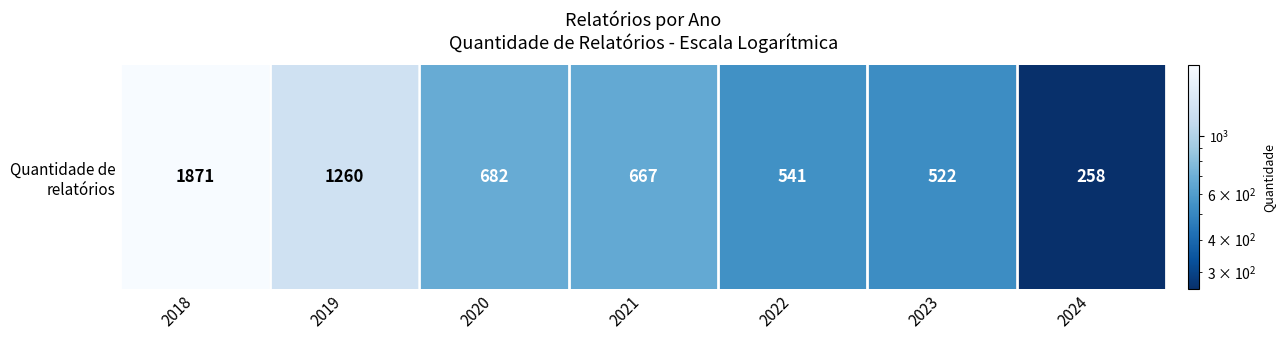

Between 2024 and 2023, which is larger?

2023